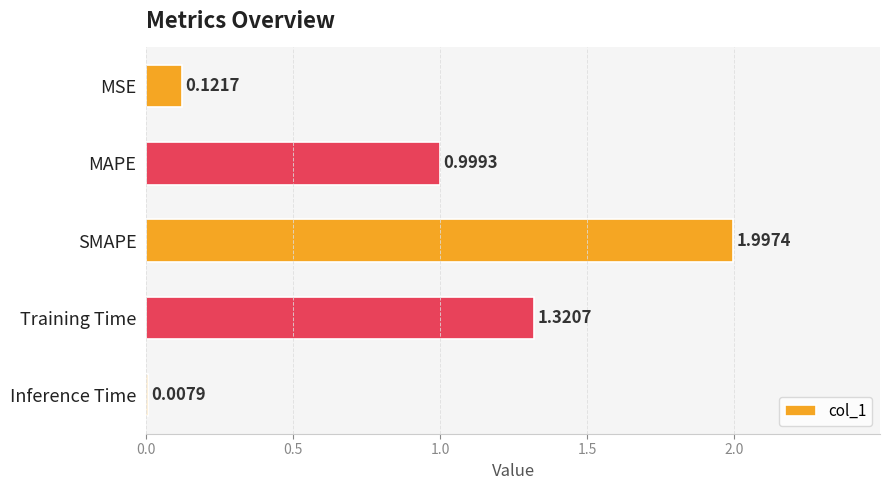

What is the average value?

0.9